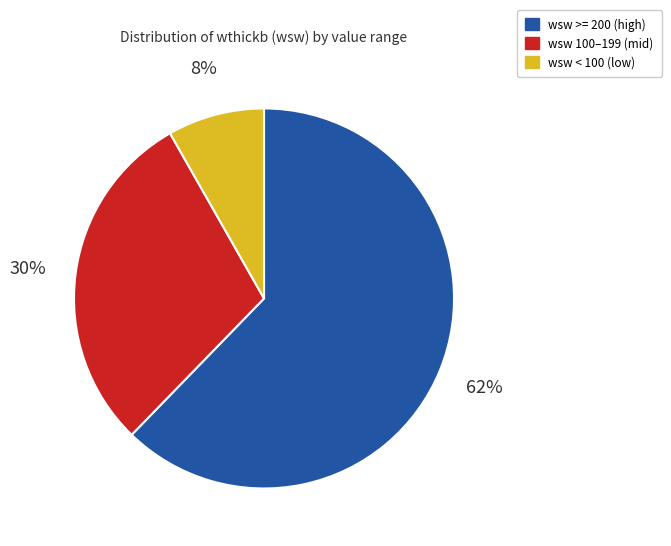

Which category has the biggest portion of the pie?

wsw >= 200 (high)